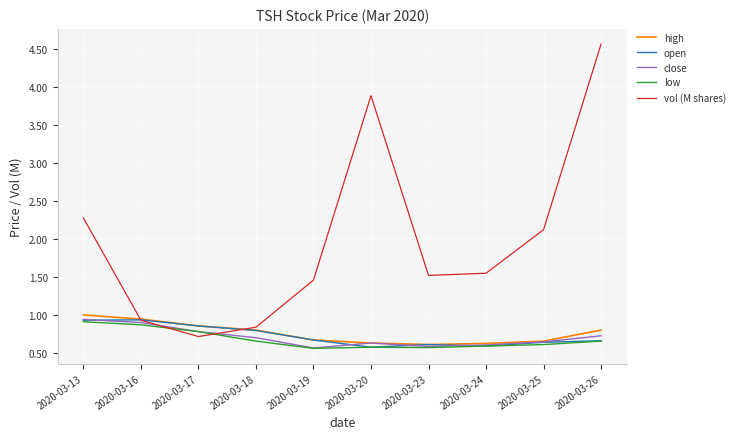

What is the total value across all series at 2020-03-13?

6.1